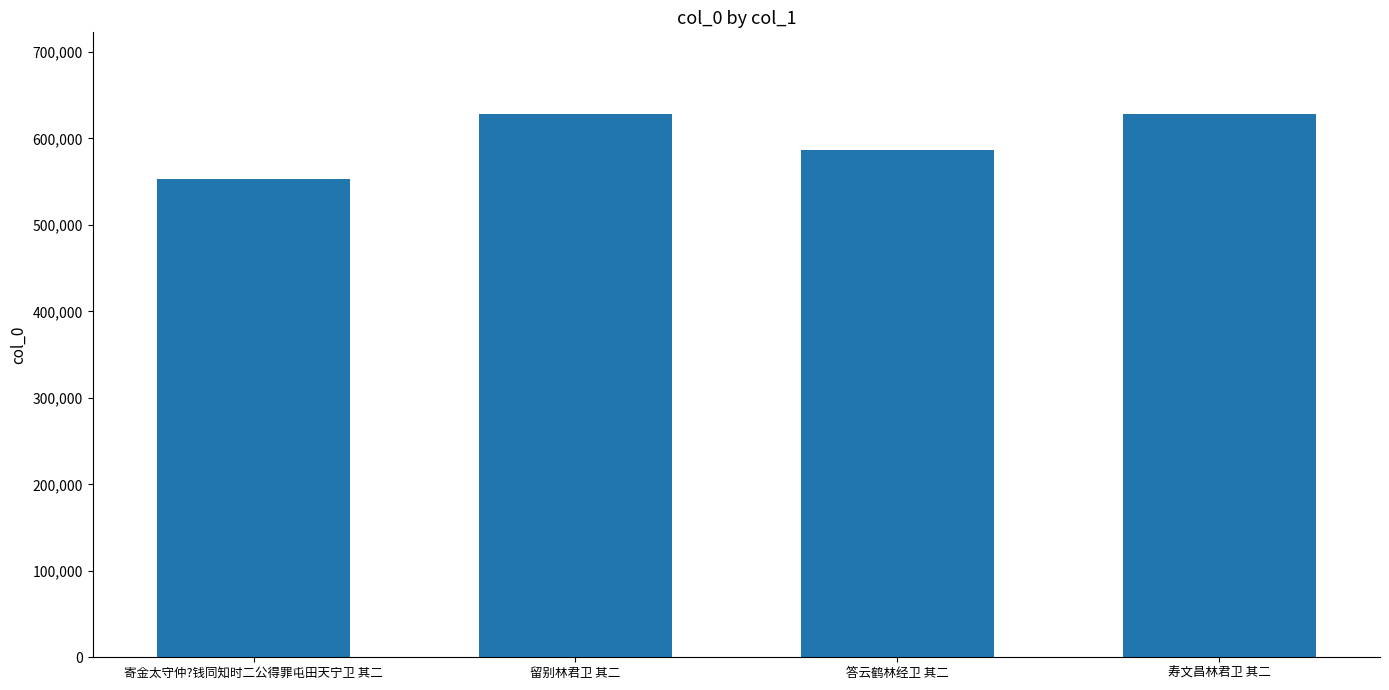

The chart shows a value of 880299 at 留别林君卫 其二. True or false?

False